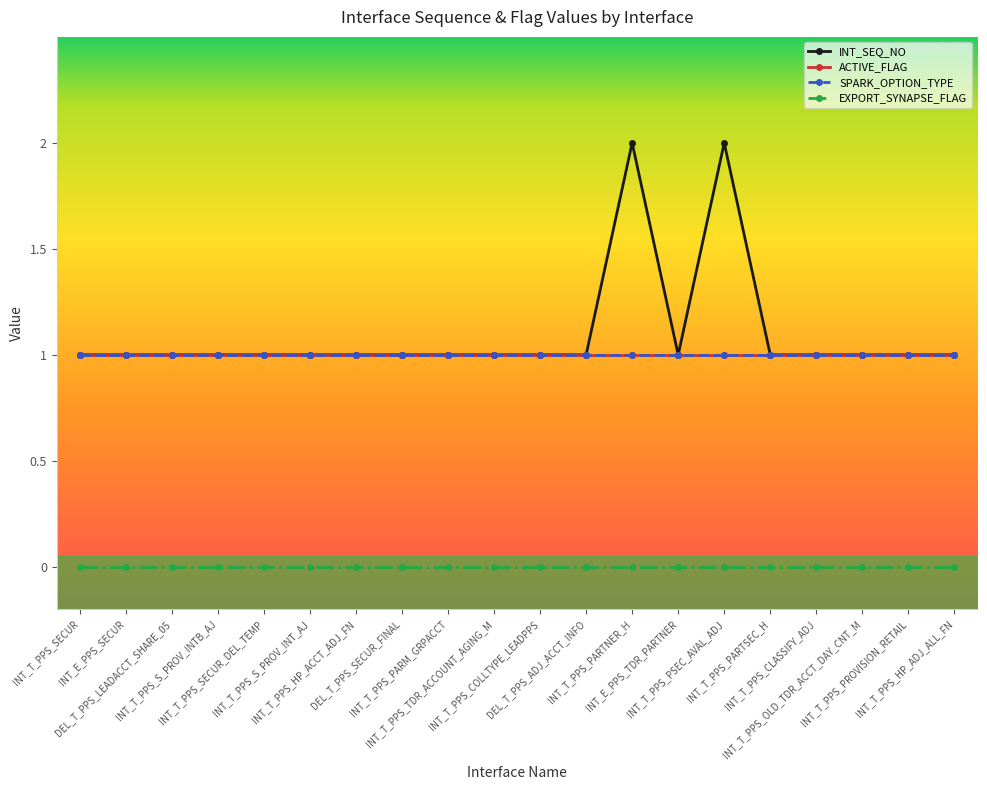

The value of INT_SEQ_NO at INT_T_PPS_SECUR_DEL_TEMP is 1. True or false?

True